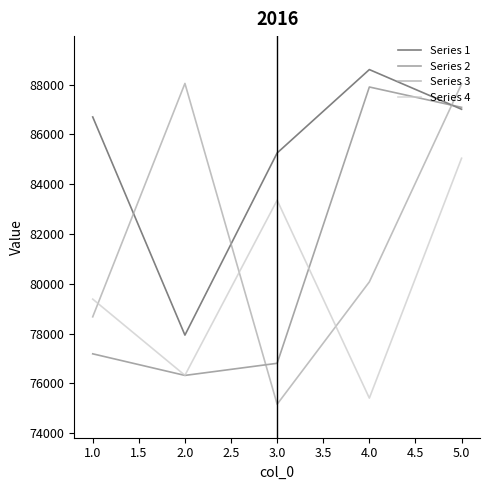

Rank the categories by Series 4 value from lowest to highest.

4.0, 2.0, 1.0, 3.0, 5.0